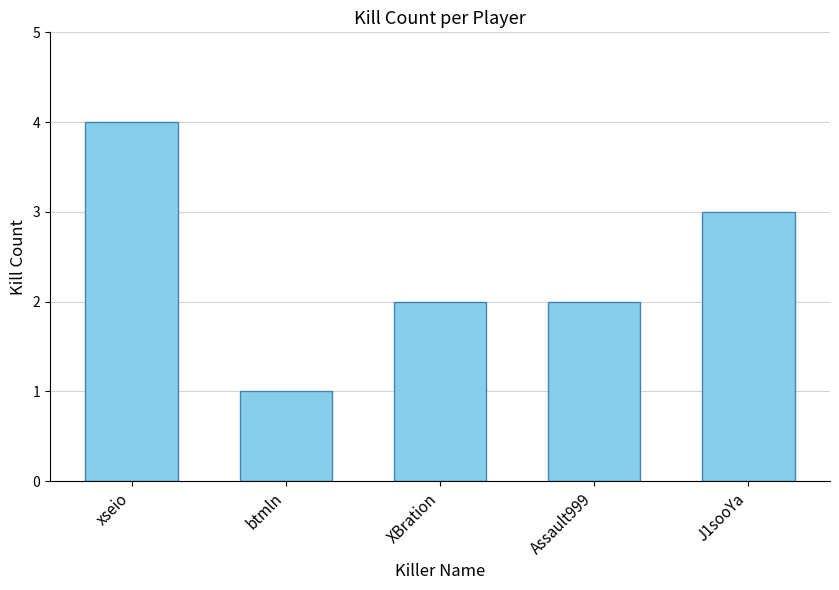

What is the sum of all values?

12